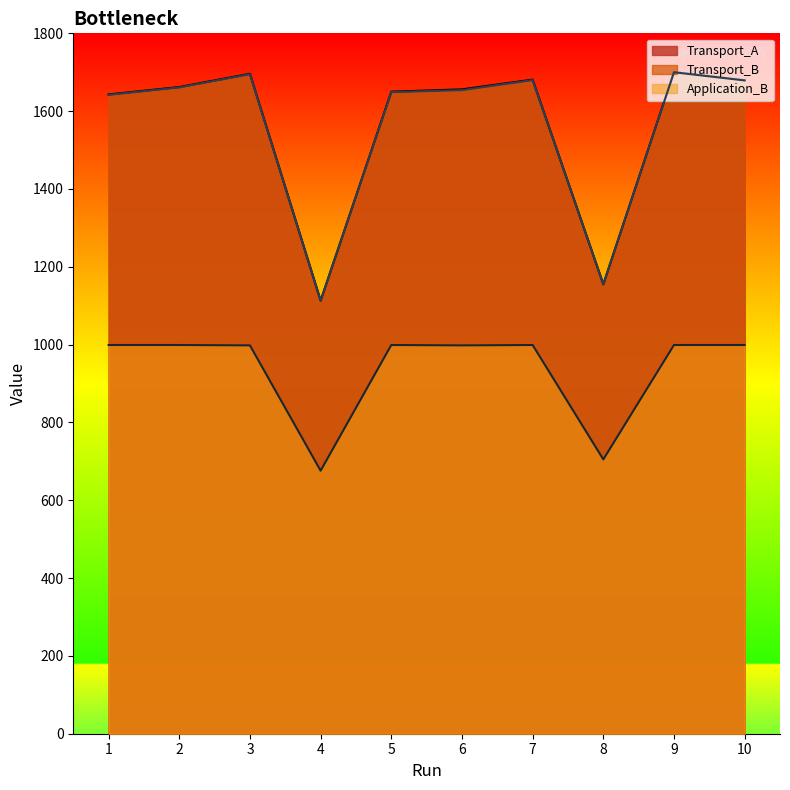

Between 6 and 10, which series saw the biggest shift?

Transport_B